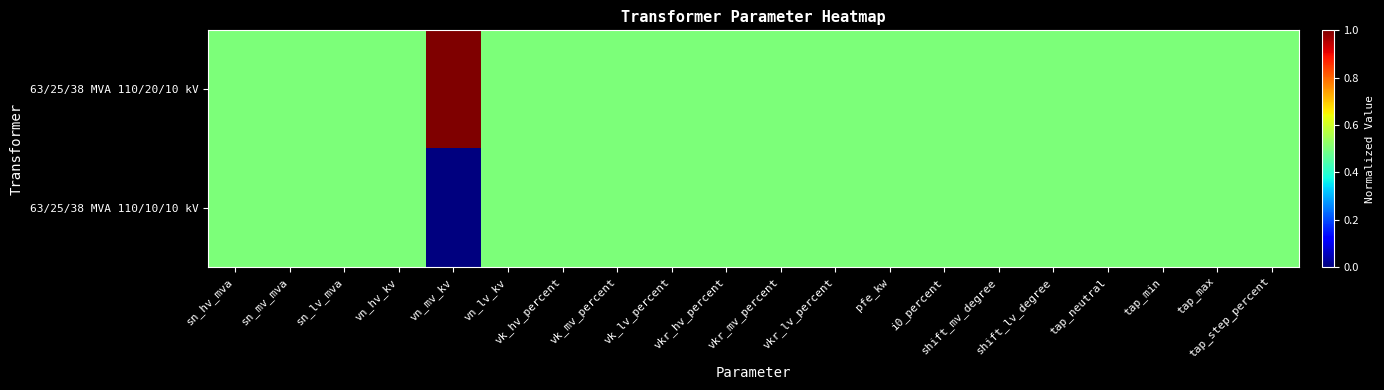

Reading left to right, transcribe all the data shown in this chart.

63/25/38 MVA 110/20/10 kV: sn_hv_mva=0.5	sn_mv_mva=0.5	sn_lv_mva=0.5	vn_hv_kv=0.5	vn_mv_kv=1.0	vn_lv_kv=0.5	vk_hv_percent=0.5	vk_mv_percent=0.5	vk_lv_percent=0.5	vkr_hv_percent=0.5	vkr_mv_percent=0.5	vkr_lv_percent=0.5	pfe_kw=0.5	i0_percent=0.5	shift_mv_degree=0.5	shift_lv_degree=0.5	tap_neutral=0.5	tap_min=0.5	tap_max=0.5	tap_step_percent=0.5
63/25/38 MVA 110/10/10 kV: sn_hv_mva=0.5	sn_mv_mva=0.5	sn_lv_mva=0.5	vn_hv_kv=0.5	vn_mv_kv=0.0	vn_lv_kv=0.5	vk_hv_percent=0.5	vk_mv_percent=0.5	vk_lv_percent=0.5	vkr_hv_percent=0.5	vkr_mv_percent=0.5	vkr_lv_percent=0.5	pfe_kw=0.5	i0_percent=0.5	shift_mv_degree=0.5	shift_lv_degree=0.5	tap_neutral=0.5	tap_min=0.5	tap_max=0.5	tap_step_percent=0.5